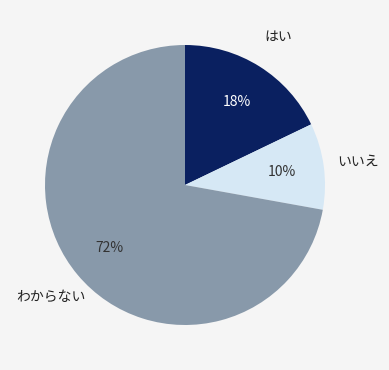

Is there any slice that represents more than half of the pie?

Yes